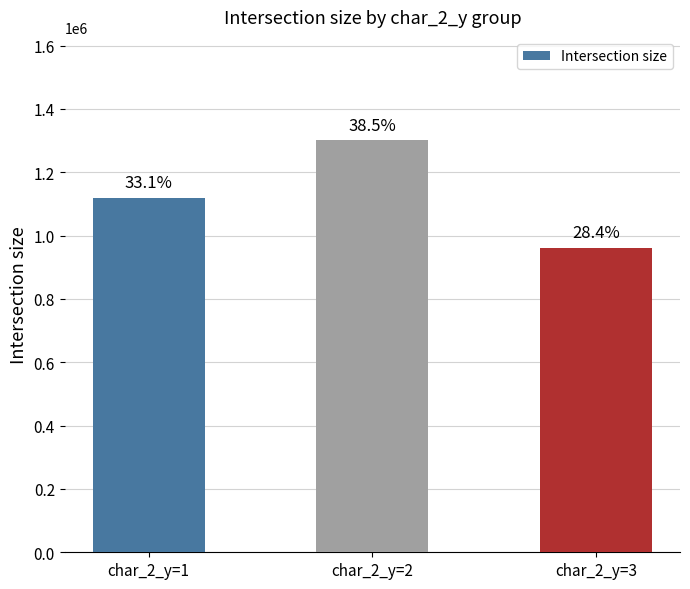

How many bars are there in total?

3